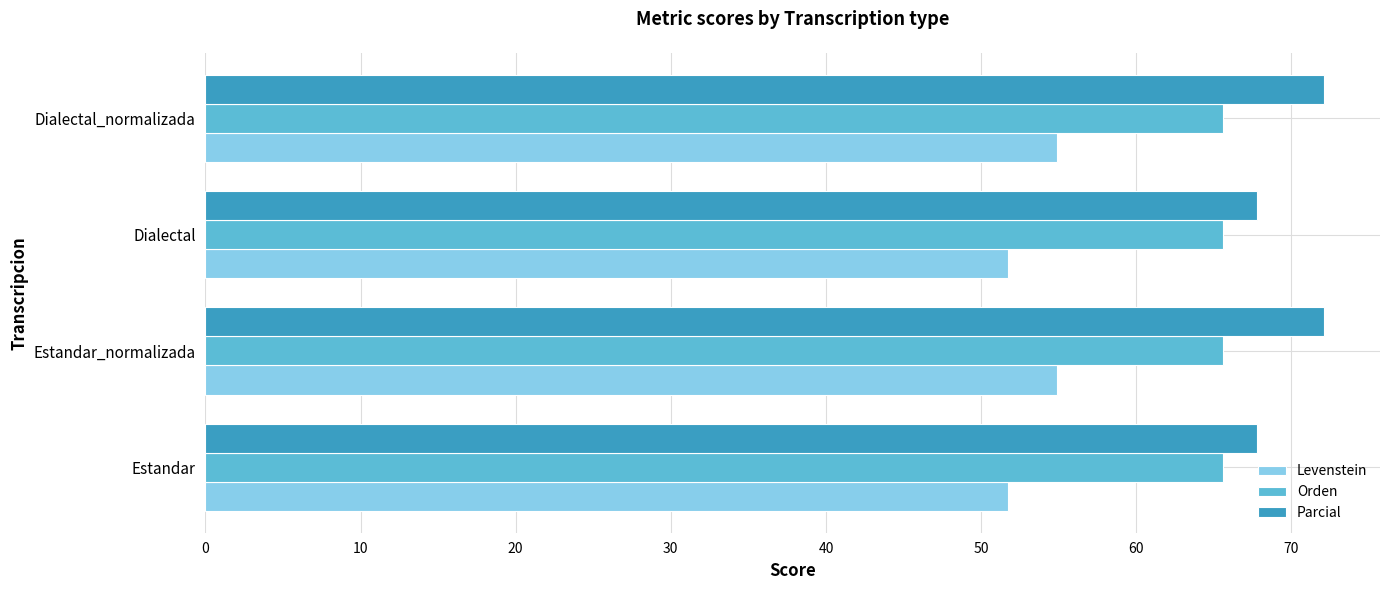

What is the spread (max minus min) of values at Estandar?

16.1